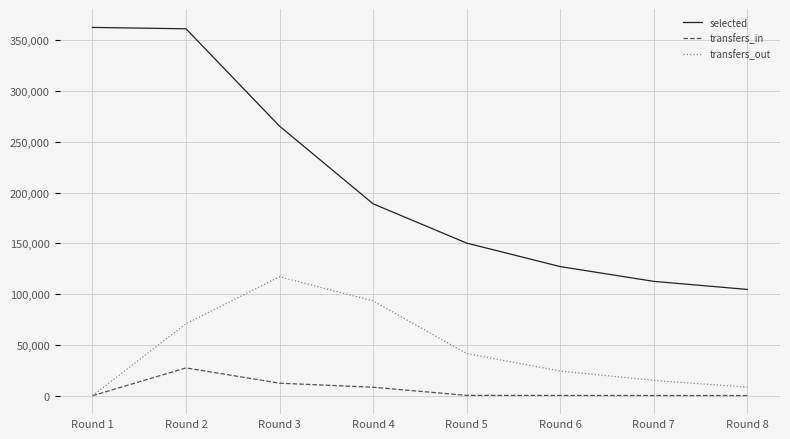

Where is selected nearest to the value 233739?

Round 3